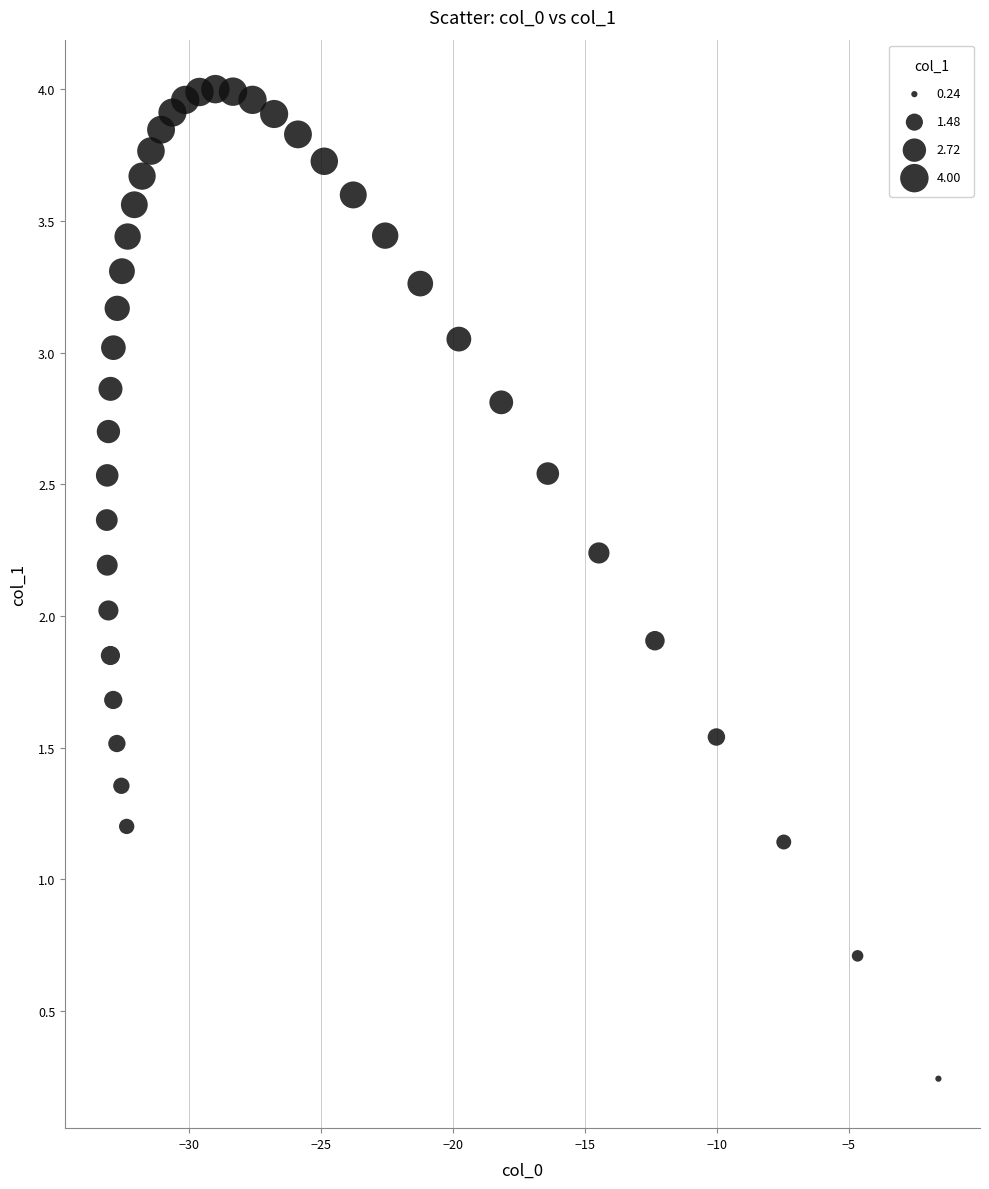

What is the range of X values (max minus min)?

31.5